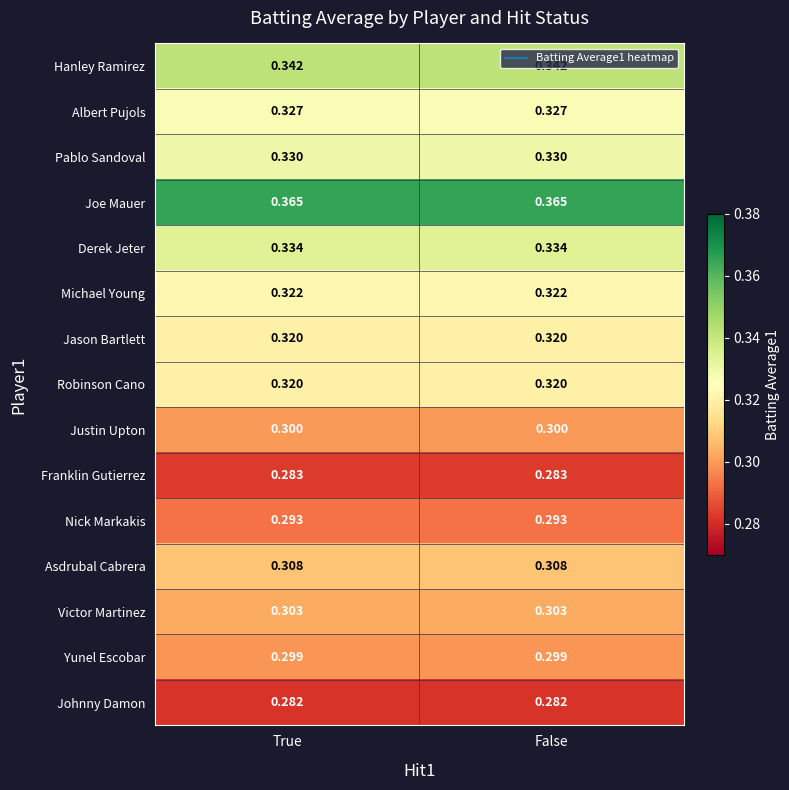

Count the number of categories in the chart.

2